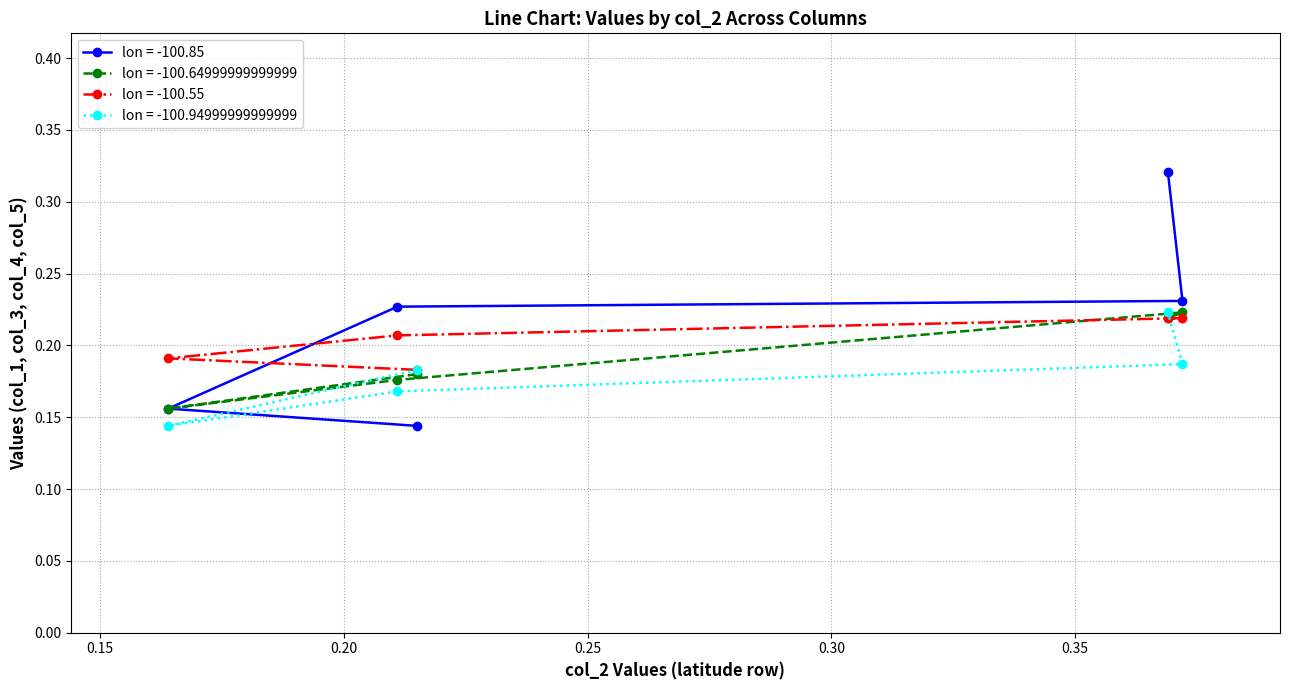

How many lon = -100.55 values are between 0 and 1?

5